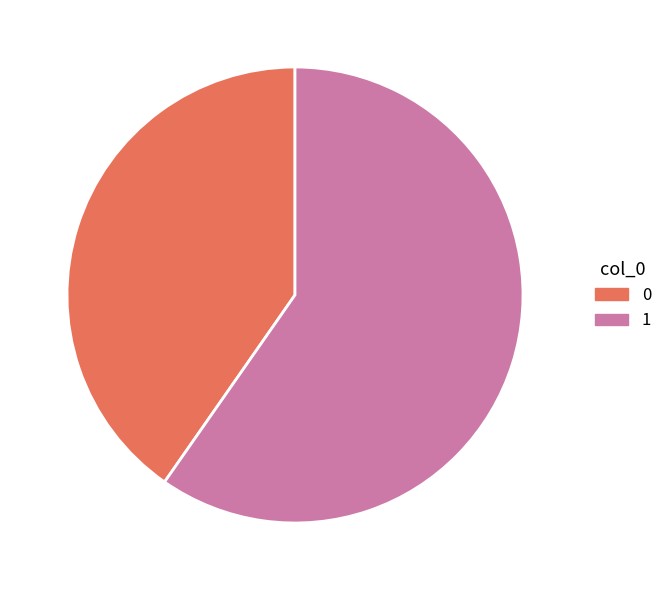

Does any single category account for the majority?

Yes